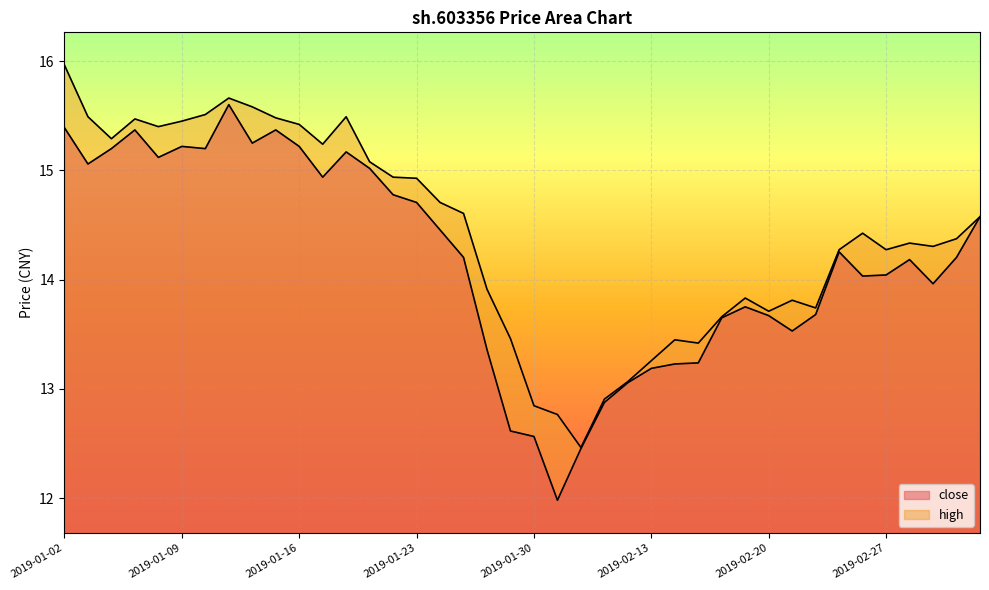

How many categories are shown in the chart?

40